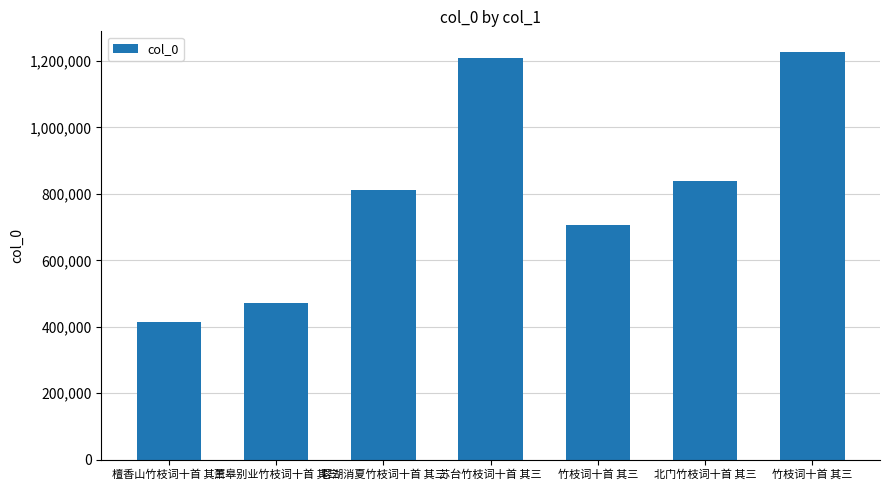

Reading left to right, transcribe all the data shown in this chart.

檀香山竹枝词十首 其三=415698	萧皋别业竹枝词十首 其三=472840	蓉湖消夏竹枝词十首 其三=810342	苏台竹枝词十首 其三=1207706	竹枝词十首 其三=706238	北门竹枝词十首 其三=839501	竹枝词十首 其三=1227850